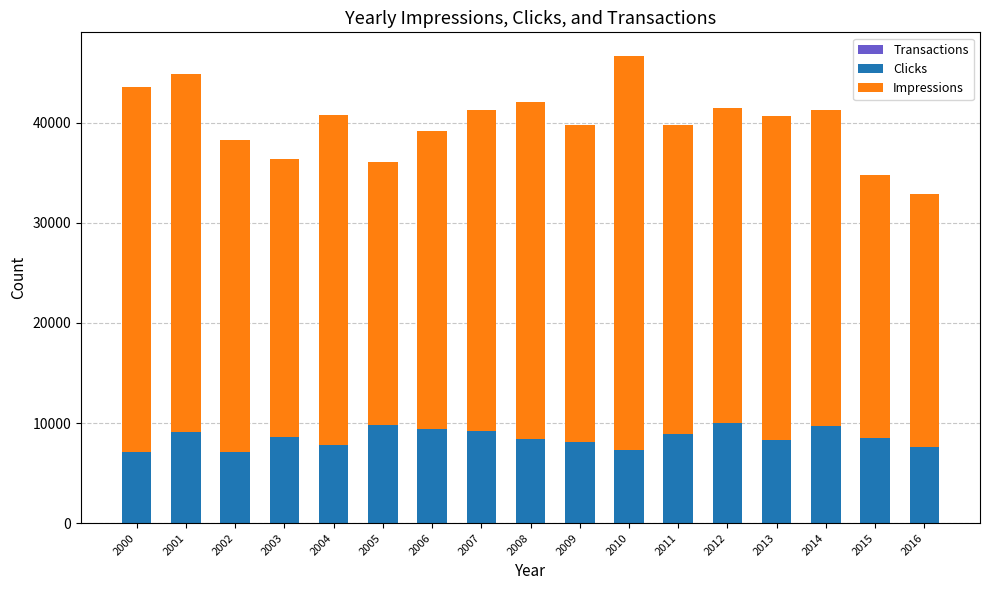

What is the average value of the Clicks series?

8485